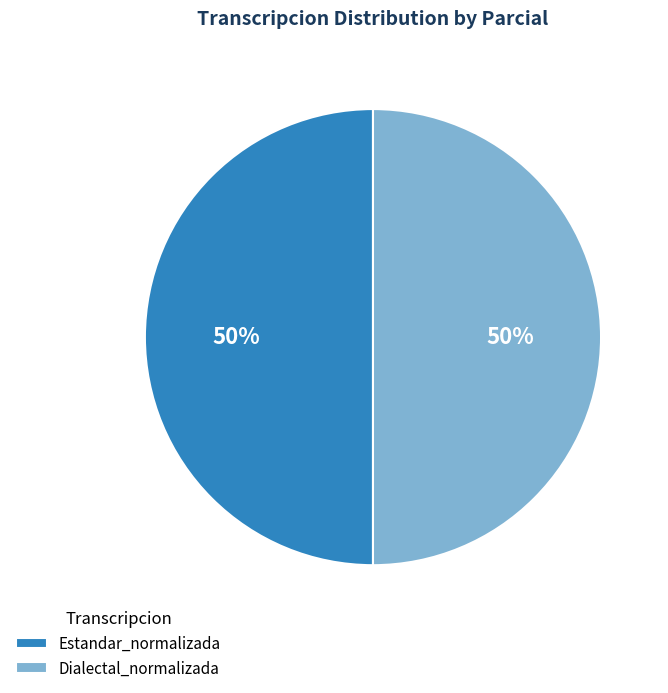

How many slices are in this pie chart?

2